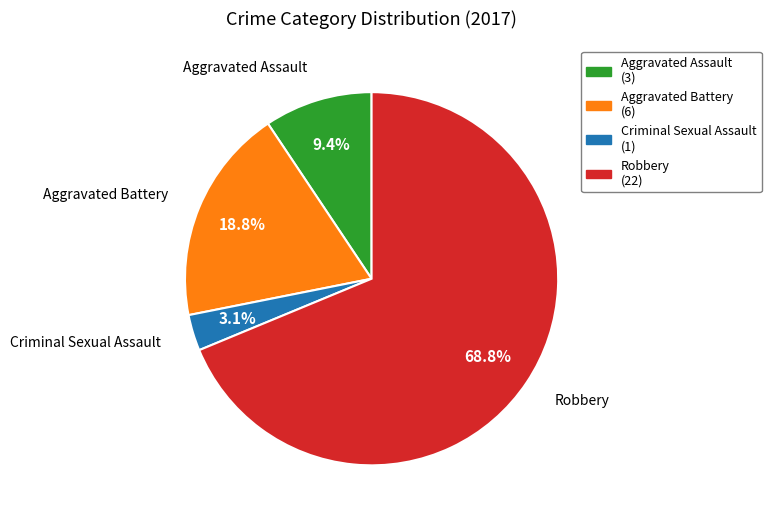

To the nearest percent, what is the difference between the largest and smallest slice percentages?

66%